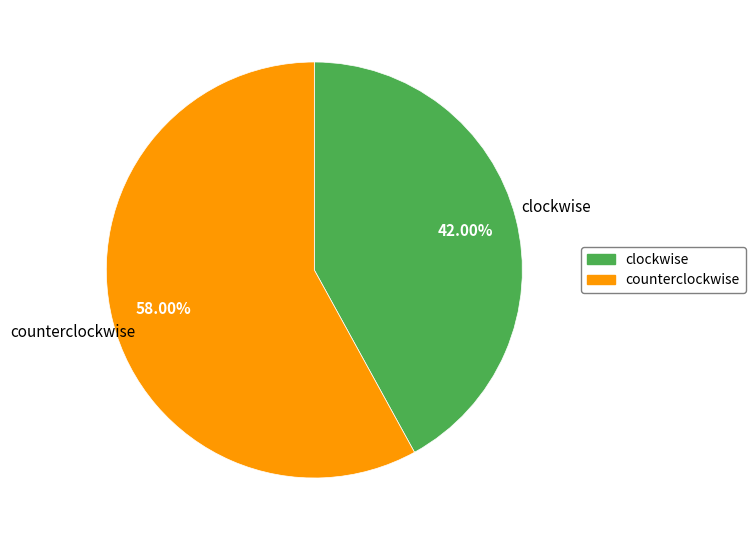

What is the majority slice?

counterclockwise